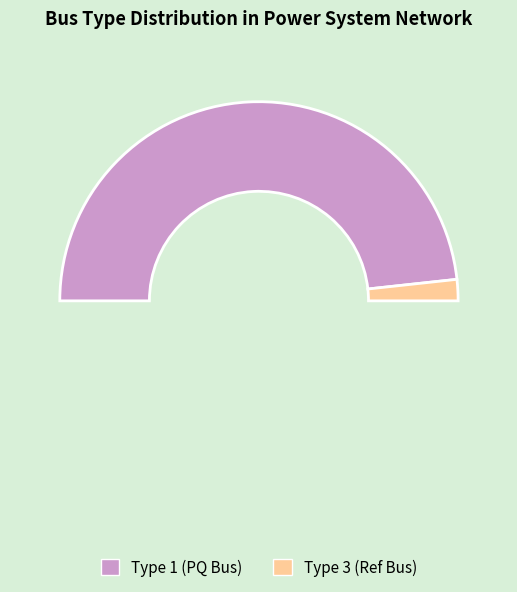

Which category has the biggest portion of the pie?

BUS_TYPE_1